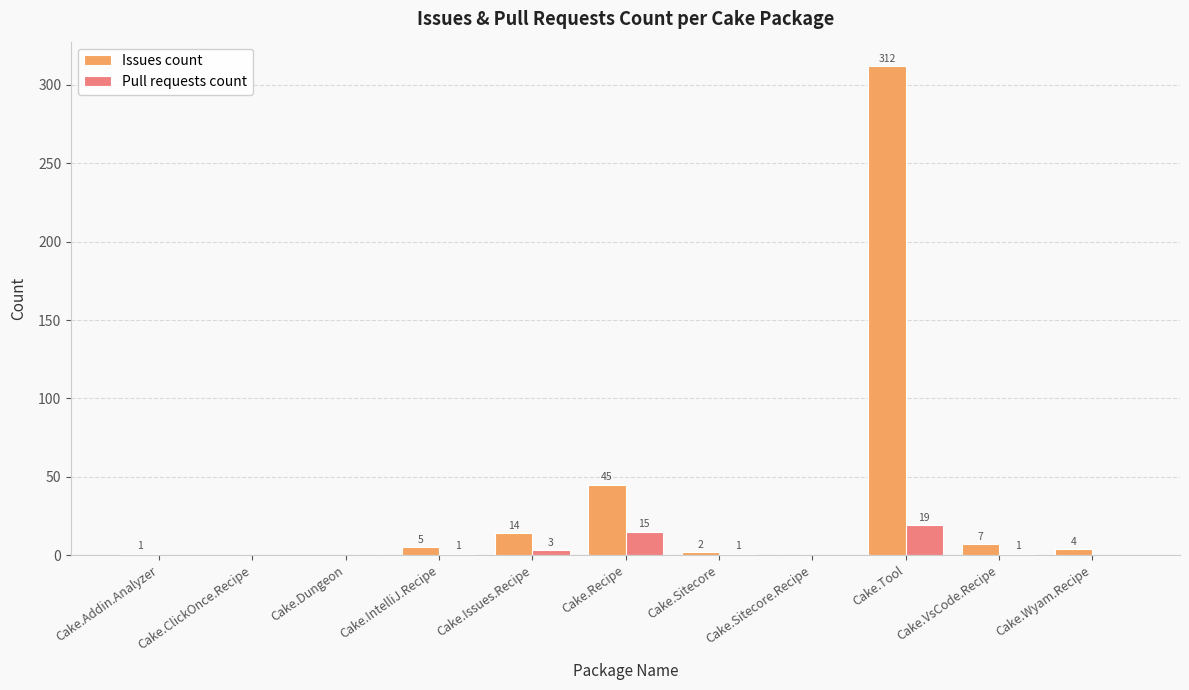

At which category is the sum across all series the highest?

Cake.Tool